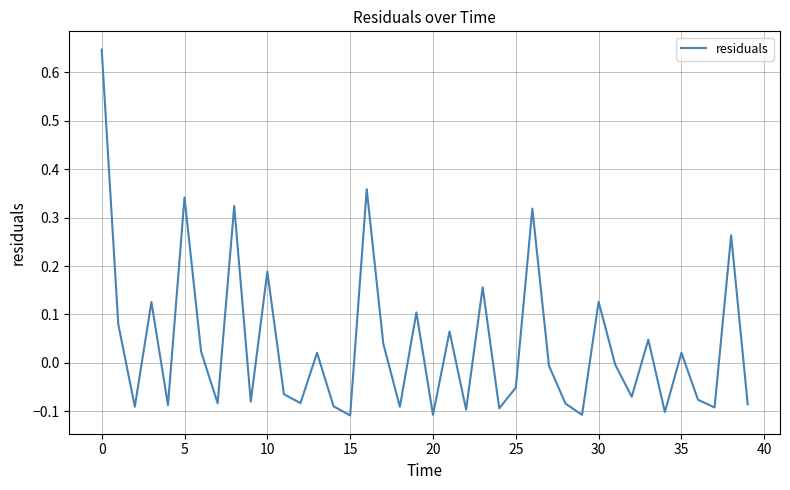

Does the chart display data point markers on the line(s)?

No